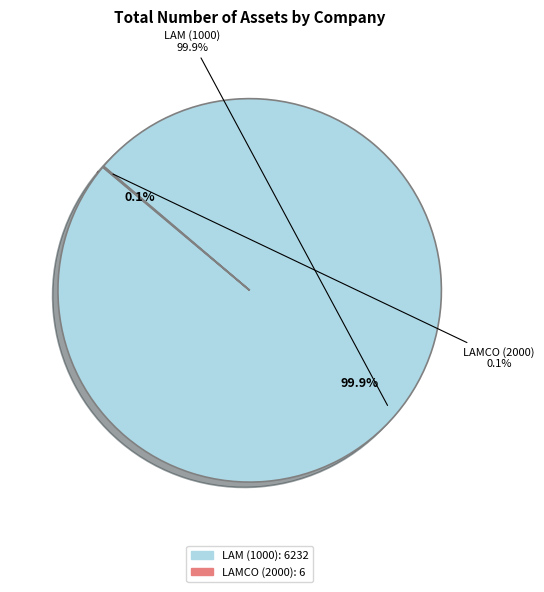

Is LAM (1000) the majority of the pie?

Yes